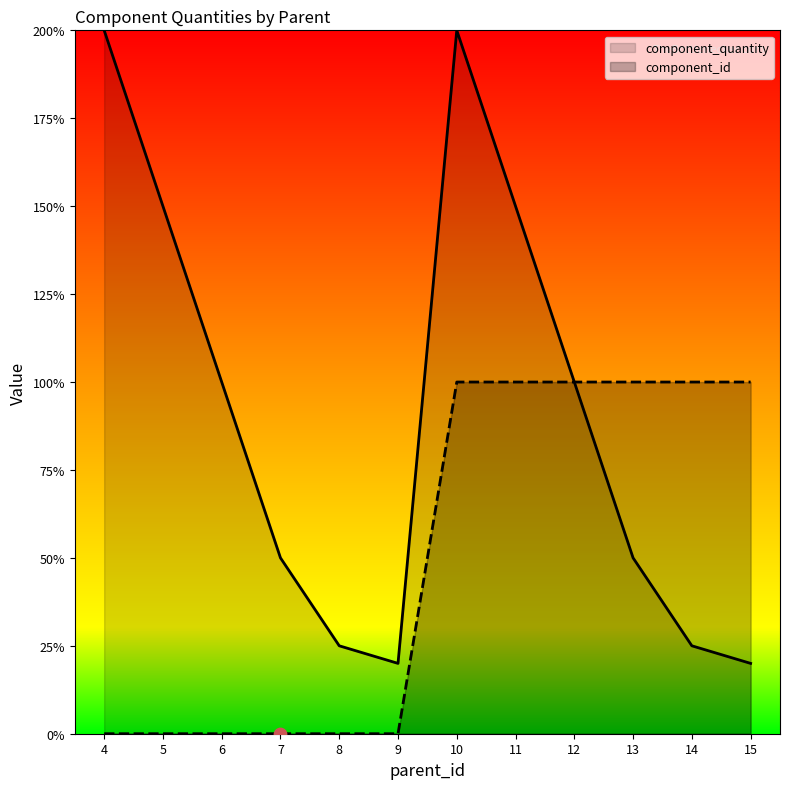

Is the value of component_id at 15 greater than the value of component_quantity at 10?

No